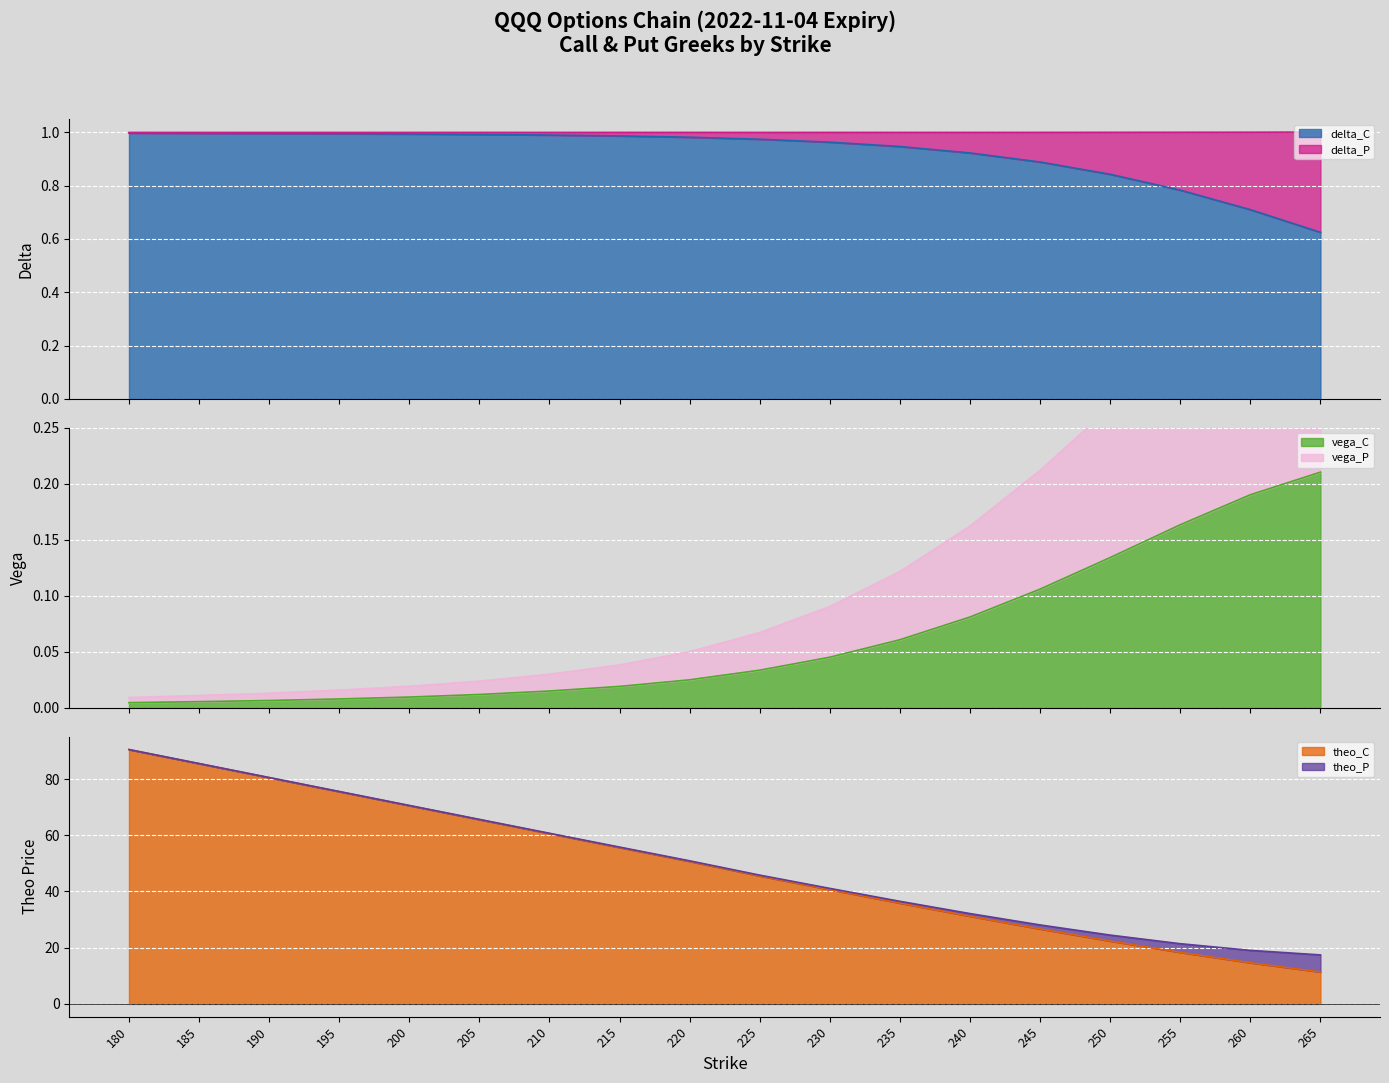

Does the chart display data point markers on the line(s)?

No